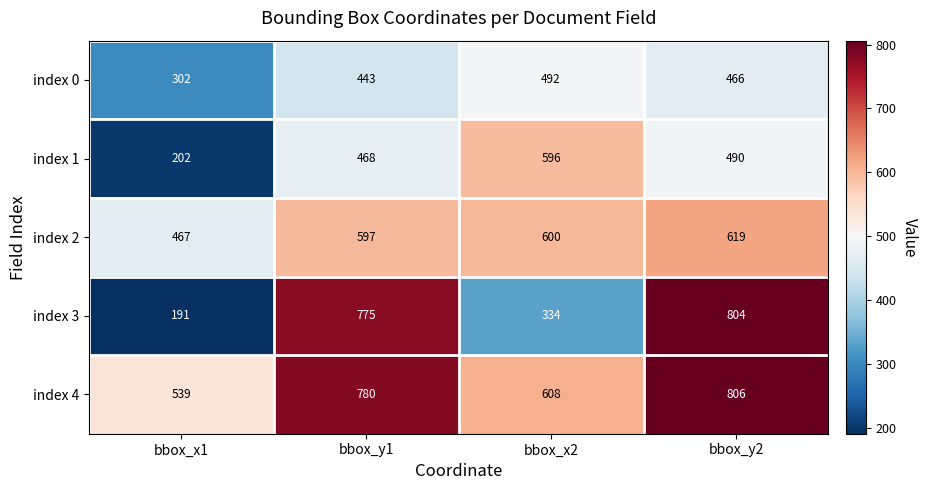

Rank the series at bbox_y2 from lowest to highest value.

index 0, index 1, index 2, index 3, index 4